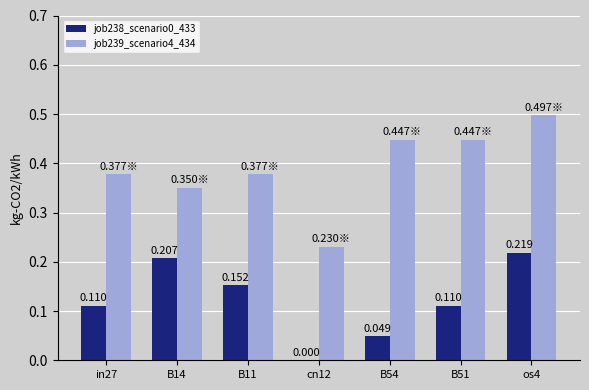

Is the value of job238_scenario0_433 at B51 greater than the value of job239_scenario4_434 at B51?

No